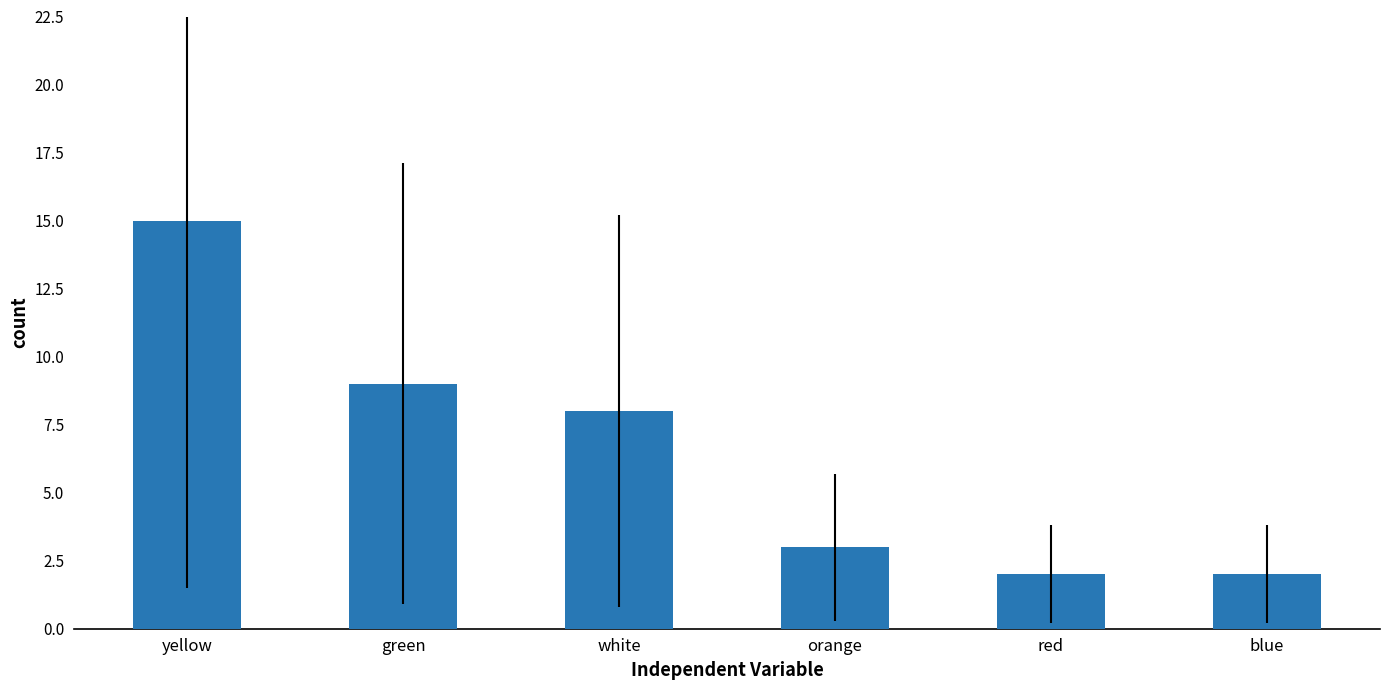

What is the label of the 1st bar from the left?

yellow